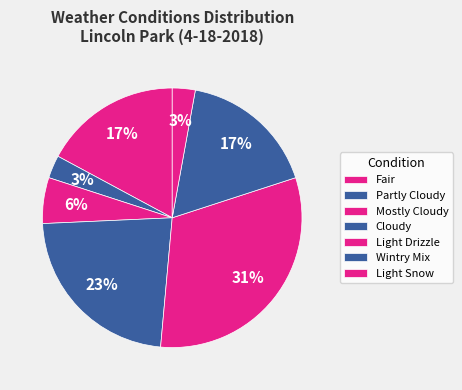

How many slices are in this pie chart?

7